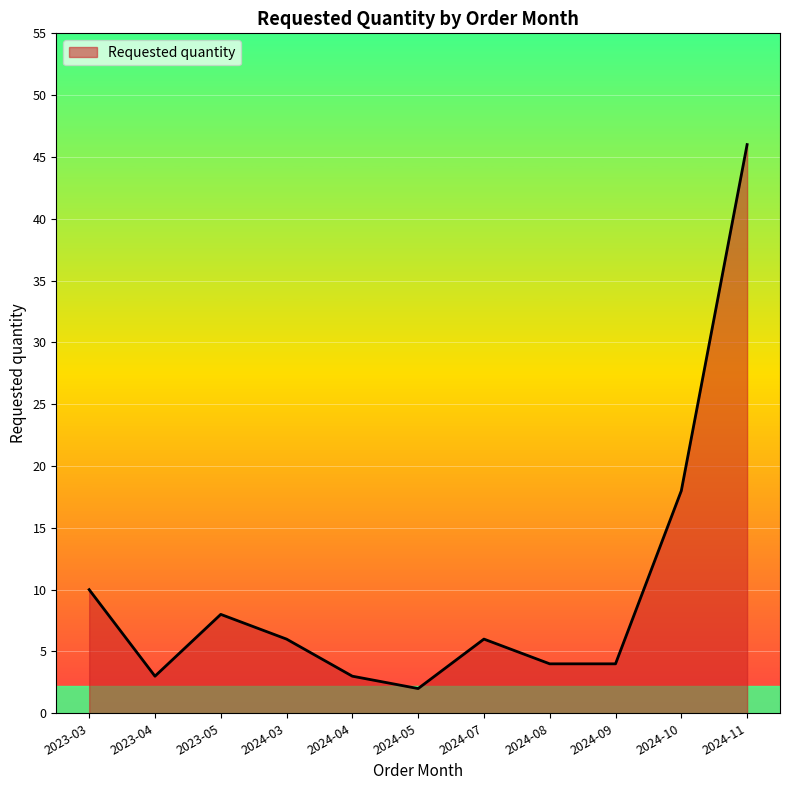

What position from the left is 2024-11?

11